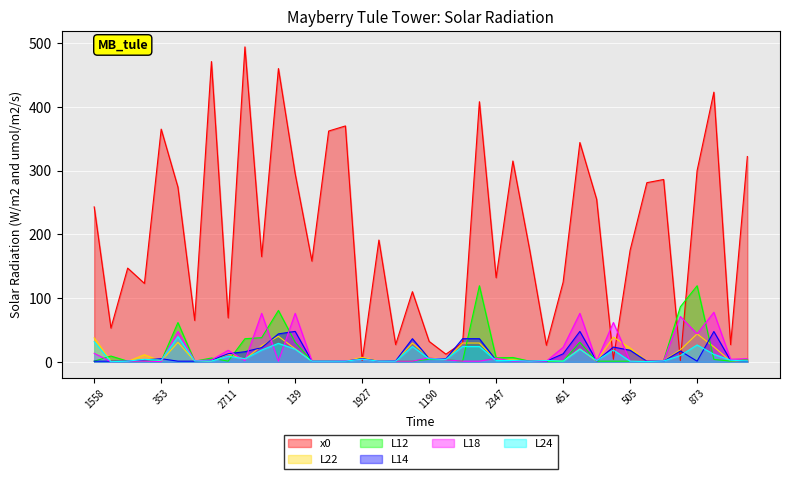

What is the average value of the L14 series?

11.6